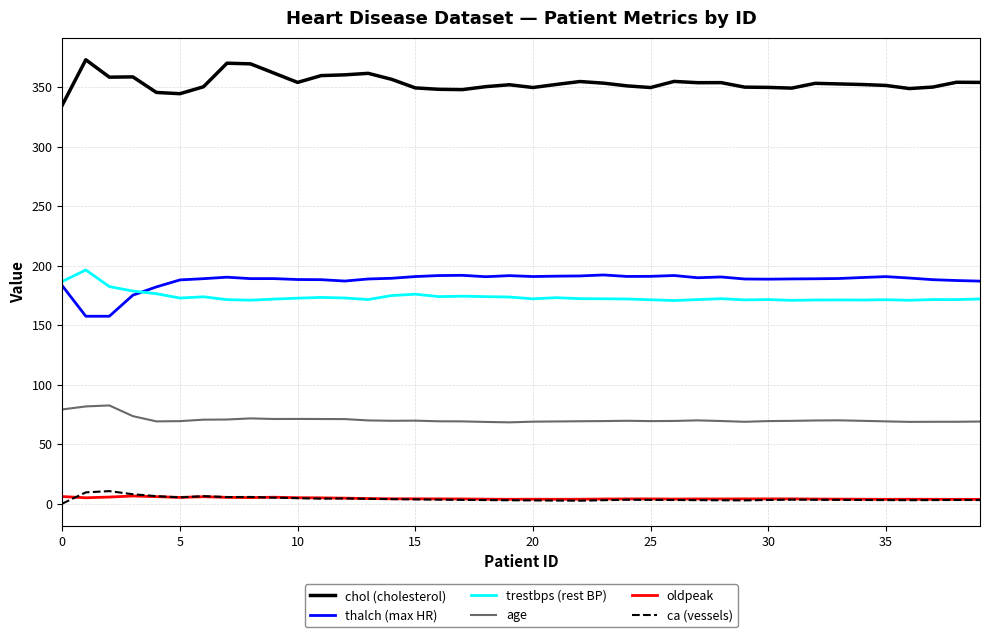

True or false: chol (cholesterol) and ca (vessels) intersect in this chart.

False